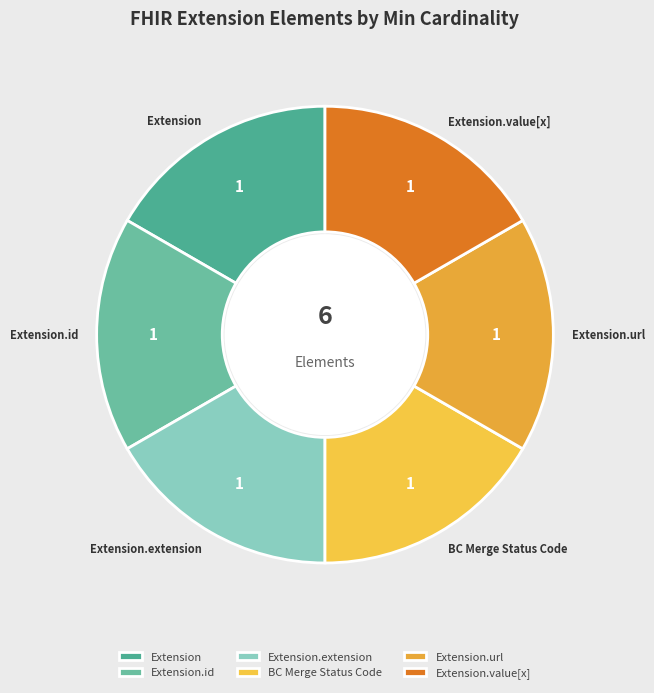

Is the sum of Extension.url and Extension.extension greater than half?

No